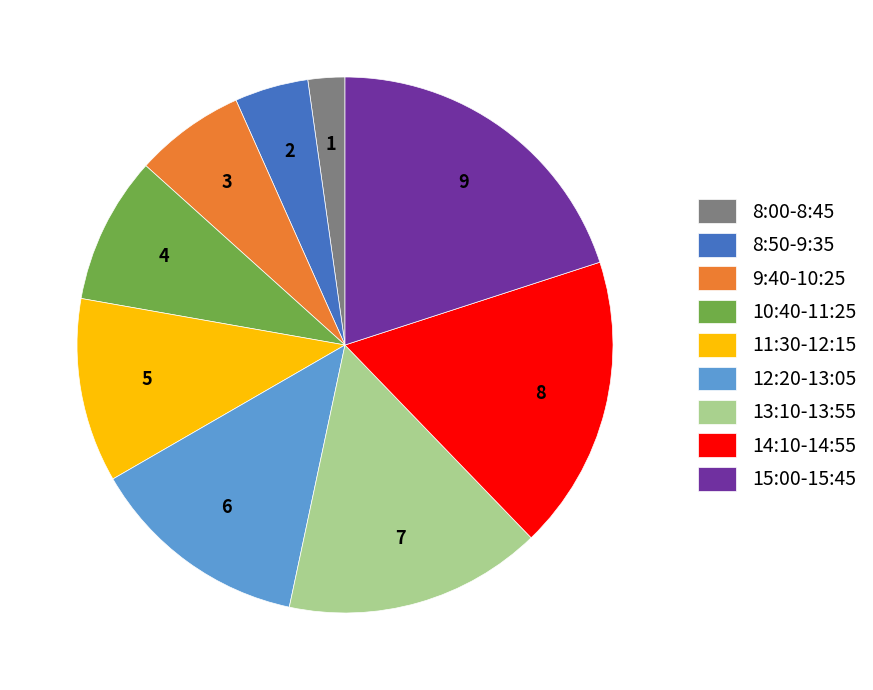

Which slice is the smallest?

8:00-8:45